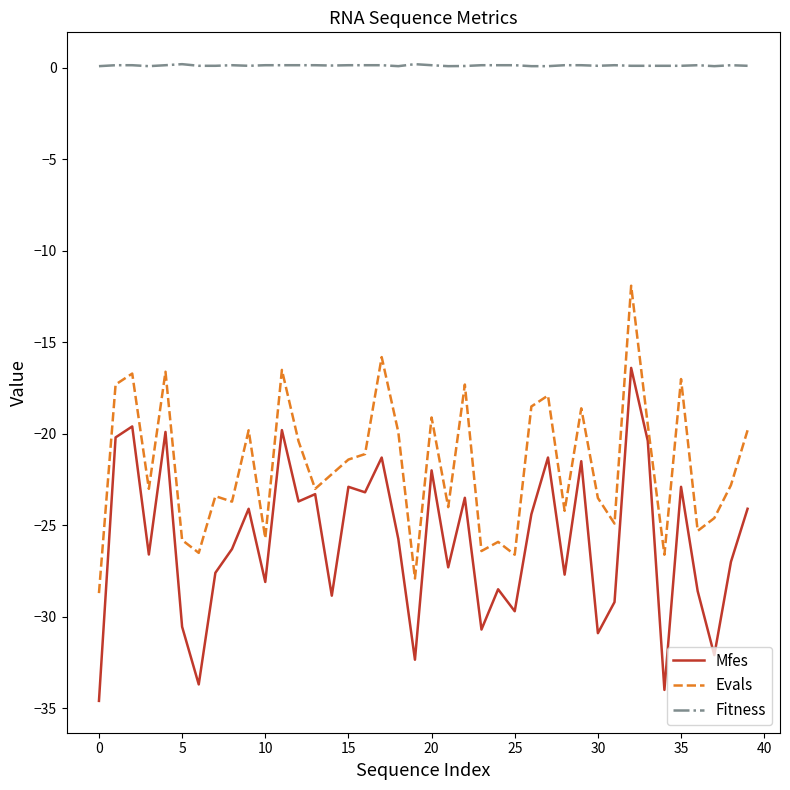

Rank the series by their average value, from lowest to highest.

Mfes, Evals, Fitness